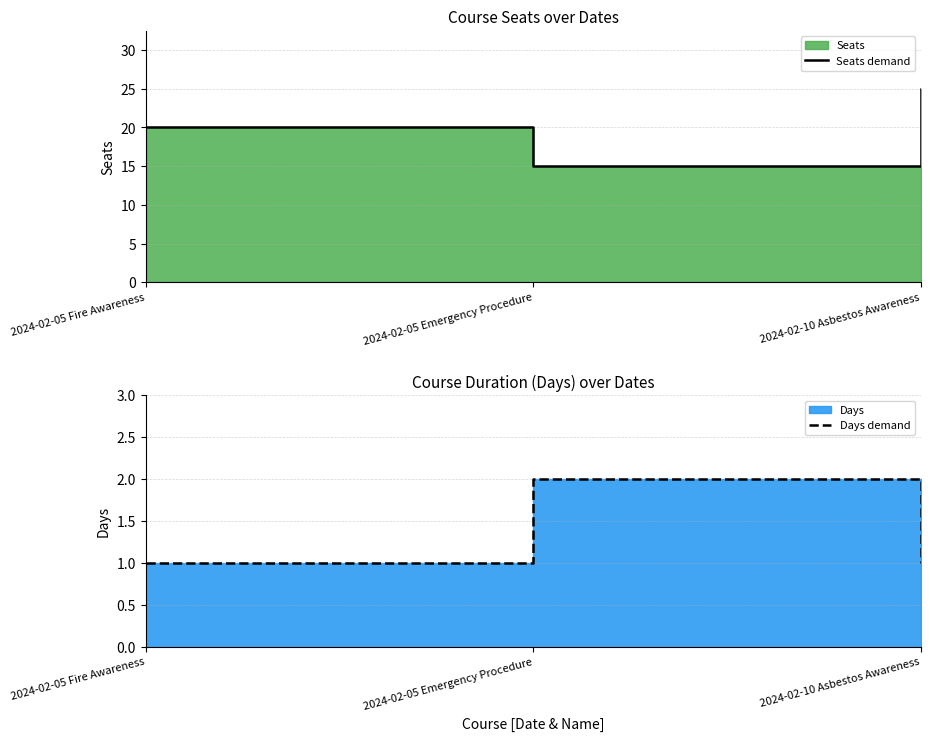

What is the greatest value displayed?

25